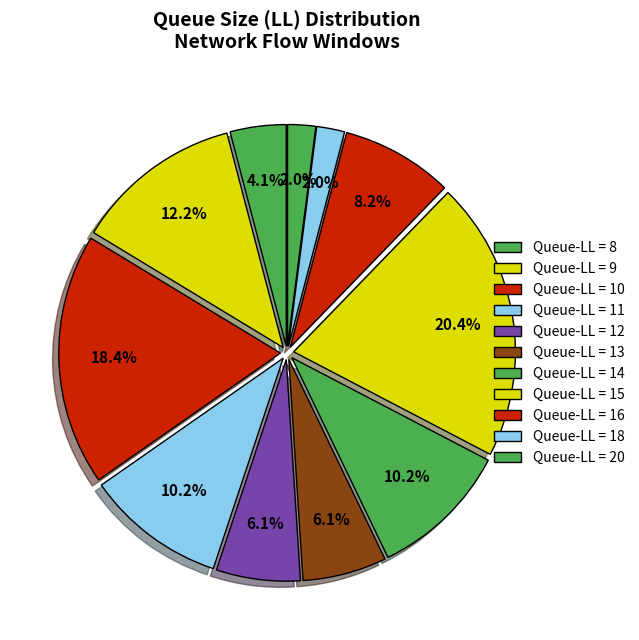

How many segments does this pie chart have?

11